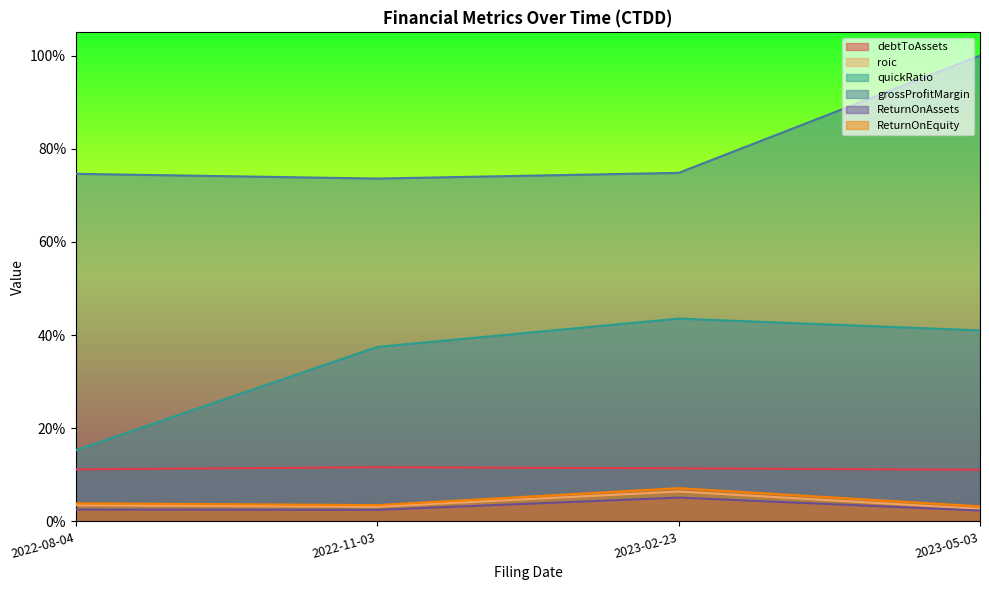

Between 2022-11-03 and 2023-02-23, which is larger?

2022-11-03